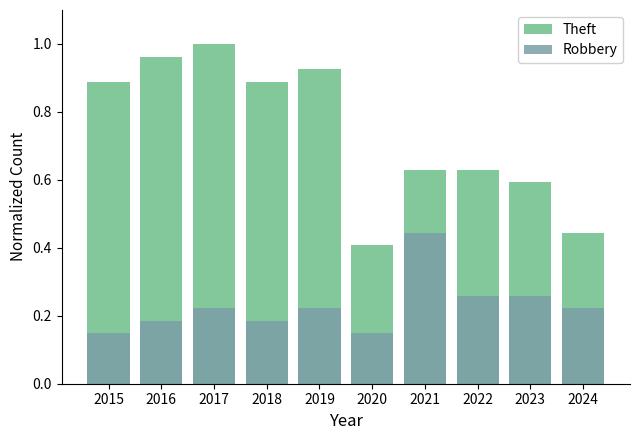

Count the Robbery values in the range 0 to 1.

10